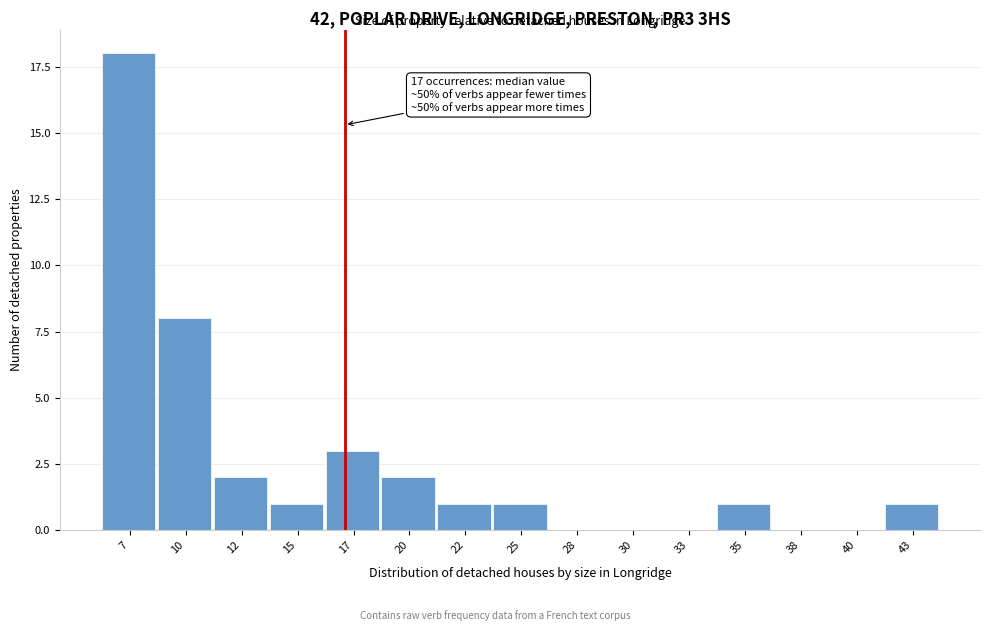

Reading left to right, transcribe all the data shown in this chart.

7=18	10=8	12=2	15=1	17=3	20=2	22=1	25=1	28=0	30=0	33=0	35=1	38=0	40=0	43=1